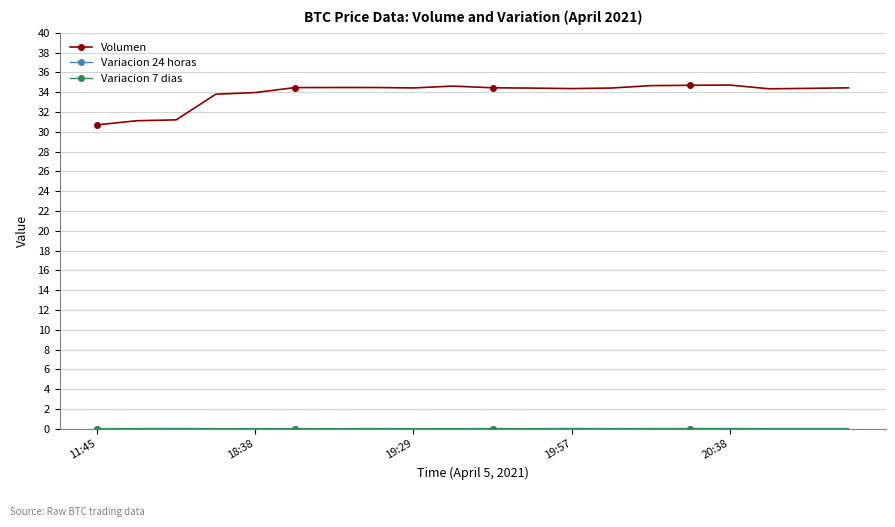

What is the value of the Volumen point at the 15th from the left?

34.7